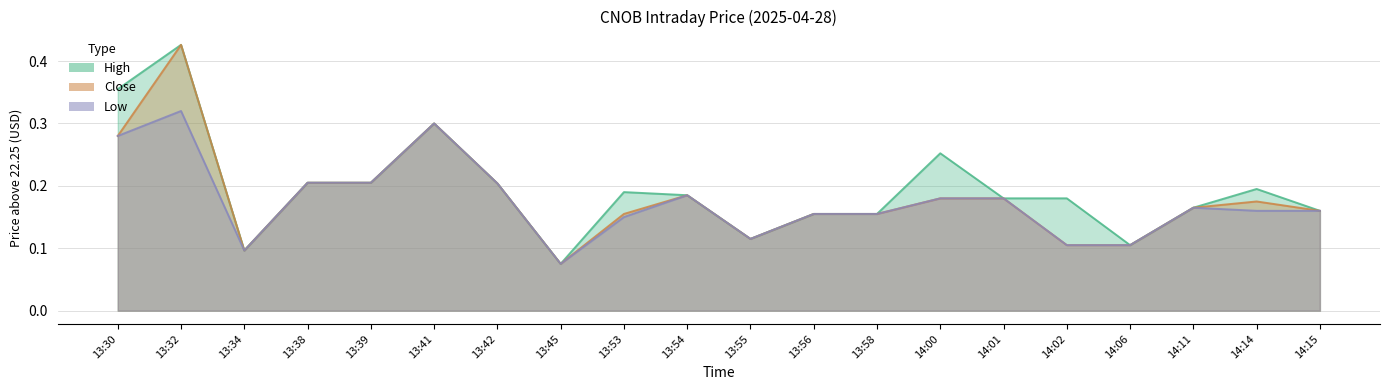

Reading left to right, list all the values displayed in this chart.

High: 0.4	0.4	0.1	0.2	0.2	0.3	0.2	0.1	0.2	0.2	0.1	0.2	0.2	0.3	0.2	0.2	0.1	0.2	0.2	0.2
Close: 0.3	0.4	0.1	0.2	0.2	0.3	0.2	0.1	0.2	0.2	0.1	0.2	0.2	0.2	0.2	0.1	0.1	0.2	0.2	0.2
Low: 0.3	0.3	0.1	0.2	0.2	0.3	0.2	0.1	0.1	0.2	0.1	0.2	0.2	0.2	0.2	0.1	0.1	0.2	0.2	0.2